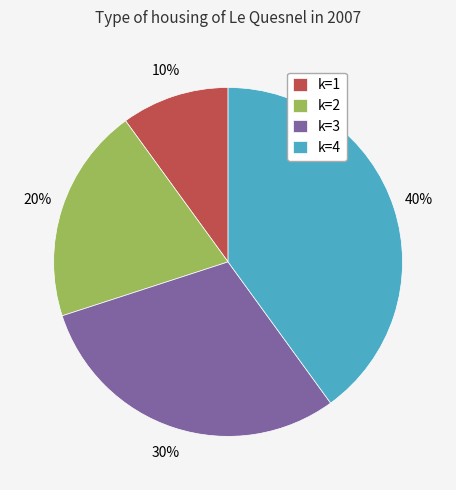

Rank the categories by value from highest to lowest.

k=4, k=3, k=2, k=1